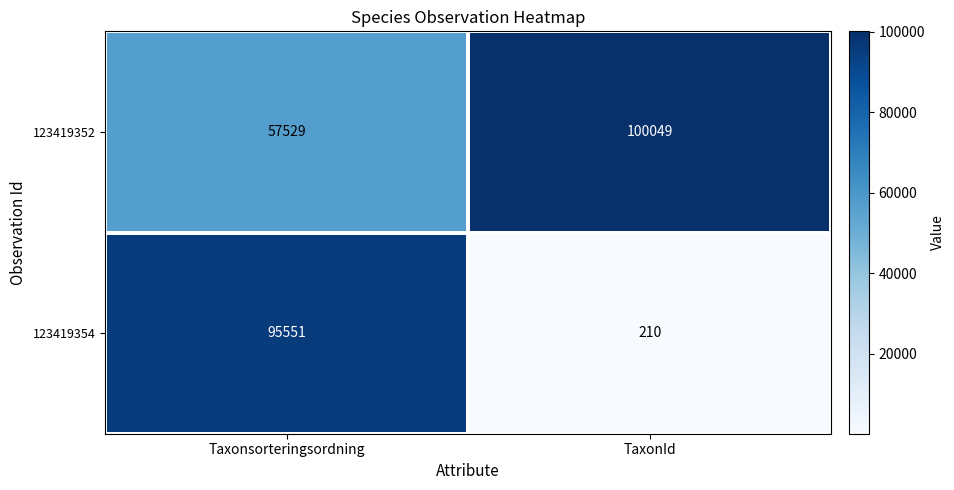

What is the lowest value of the 123419354 series?

210